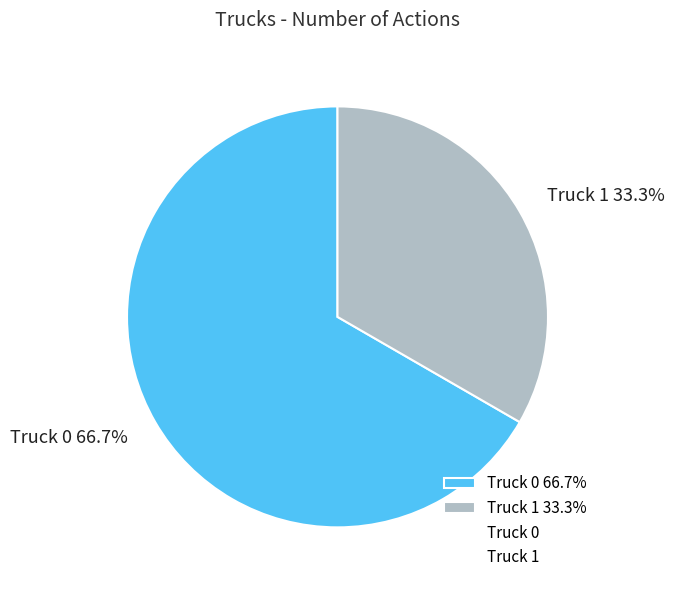

What portion of the pie excludes Truck 0?

33.3%